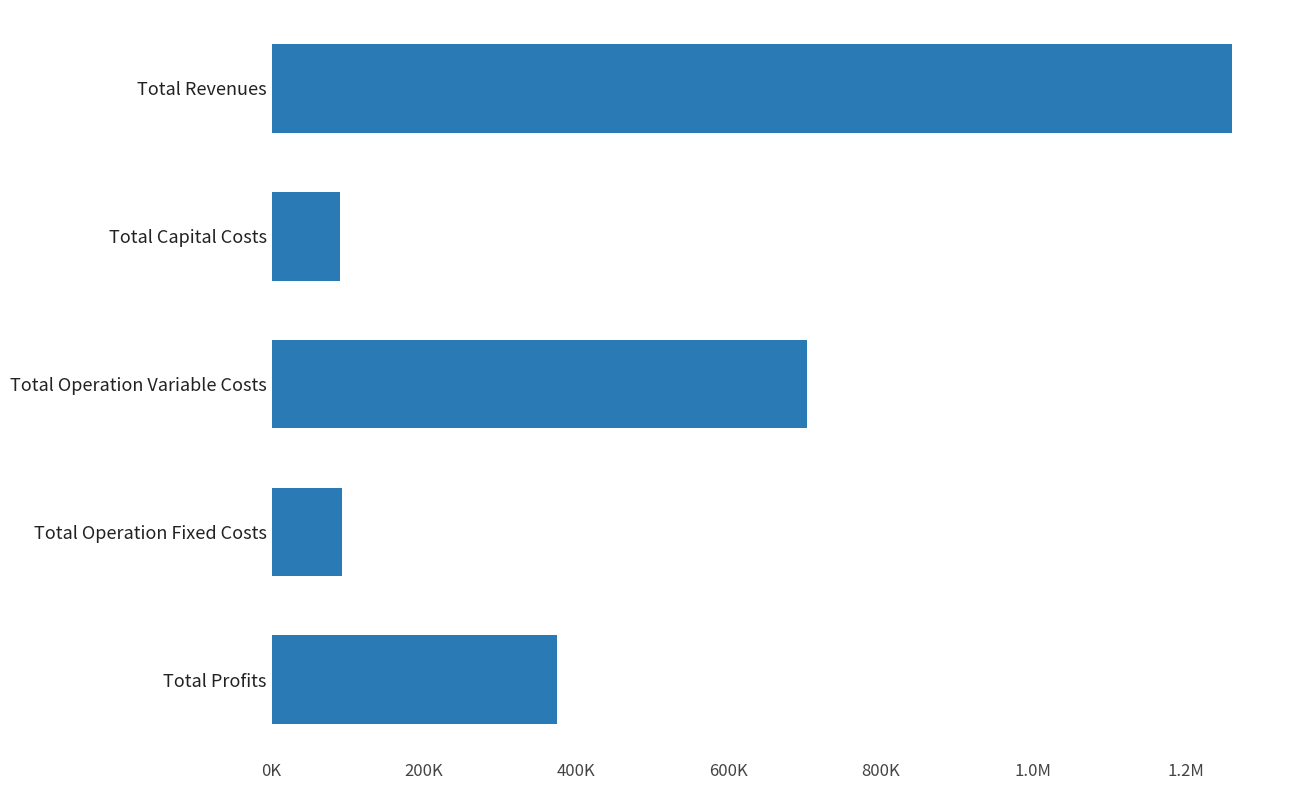

Are the bars grouped side by side (vs. stacked)?

No